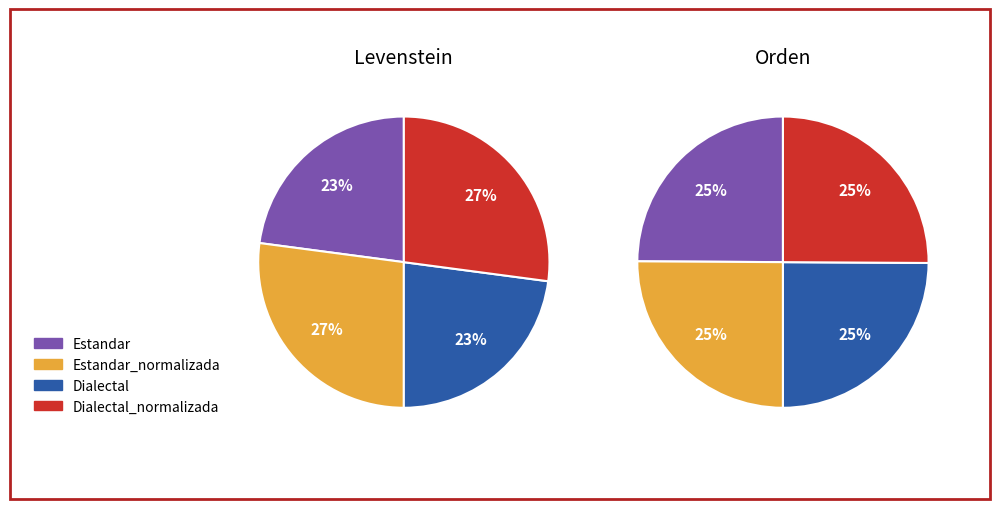

What percentage is the Dialectal slice, to the nearest percent?

25%